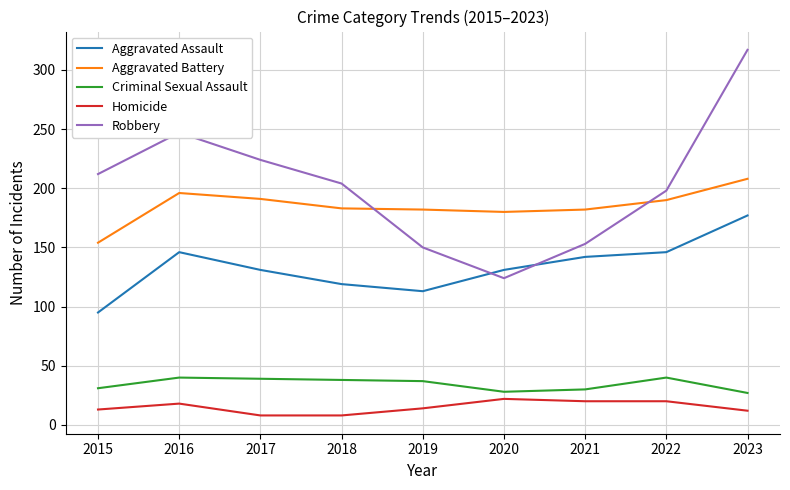

What is the smallest value displayed?

8